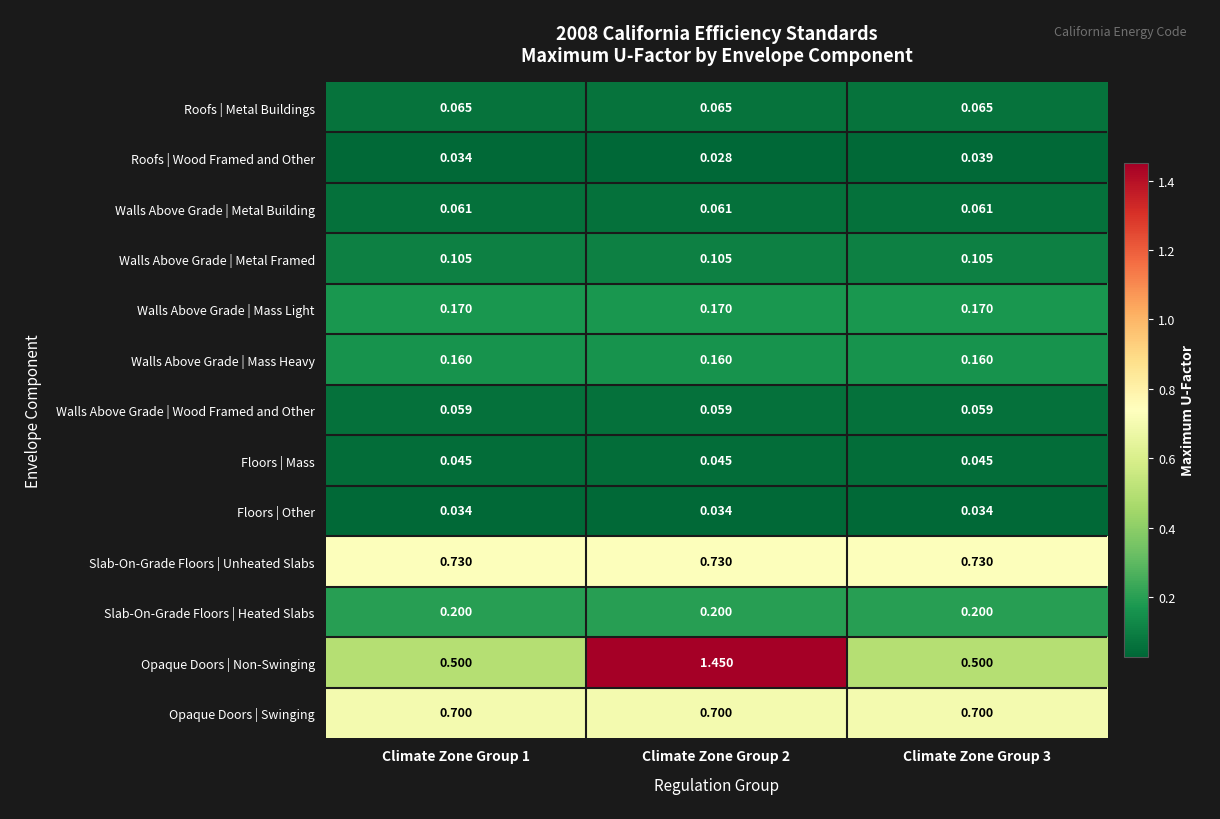

Rank the series by their maximum value, from lowest to highest.

Floors | Other, Roofs | Wood Framed and Other, Floors | Mass, Walls Above Grade | Wood Framed and Other, Walls Above Grade | Metal Building, Roofs | Metal Buildings, Walls Above Grade | Metal Framed, Walls Above Grade | Mass Heavy, Walls Above Grade | Mass Light, Slab-On-Grade Floors | Heated Slabs, Opaque Doors | Swinging, Slab-On-Grade Floors | Unheated Slabs, Opaque Doors | Non-Swinging